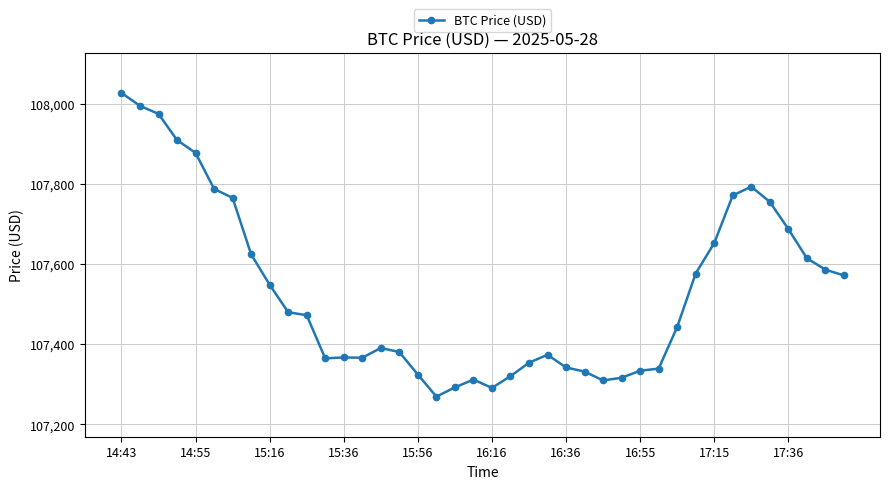

What is the difference between the maximum and minimum values?

757.0